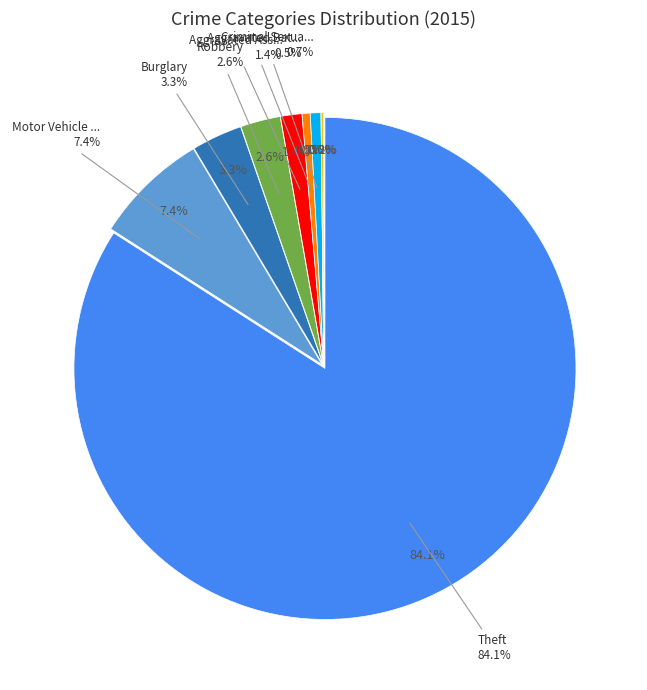

The Aggravated Assault slice represents 1% of the pie. True or false?

True